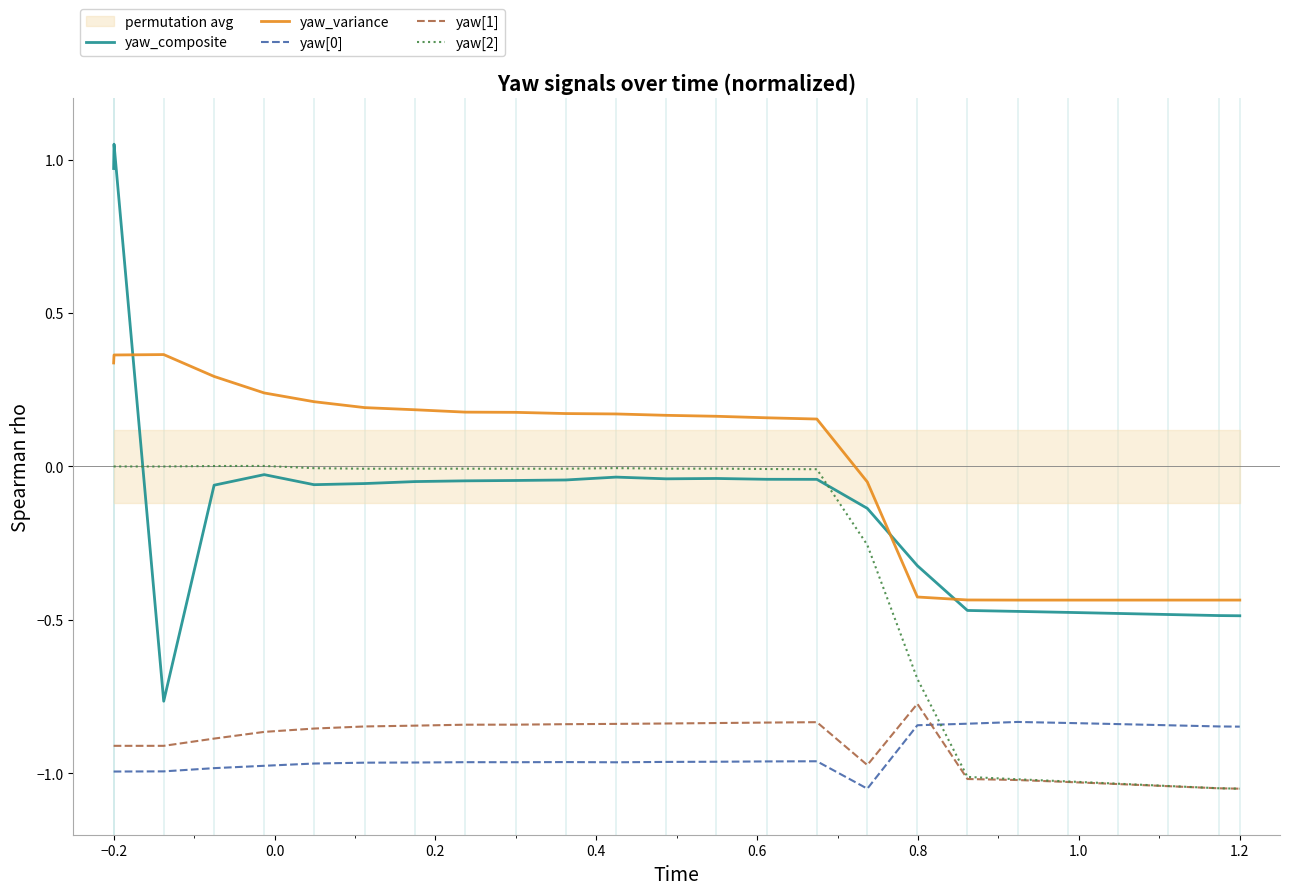

True or false: yaw_composite and yaw[1] intersect in this chart.

False